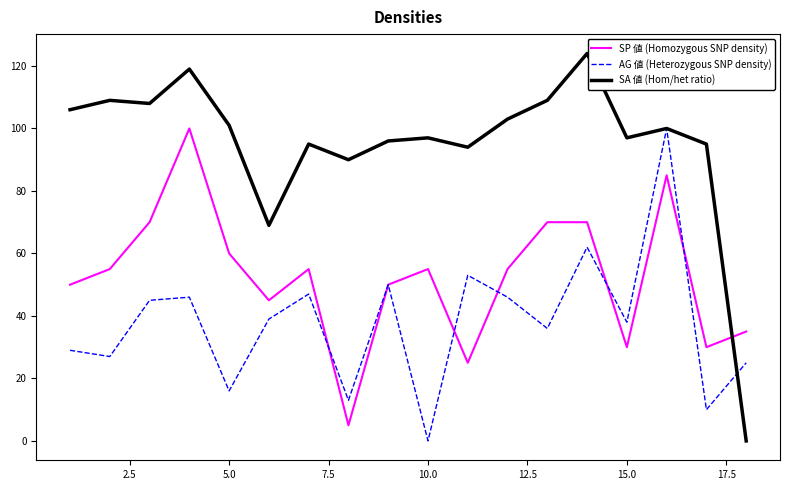

What is the difference between the maximum and second lowest values in the AG 値 (Heterozygous SNP density) series?

90